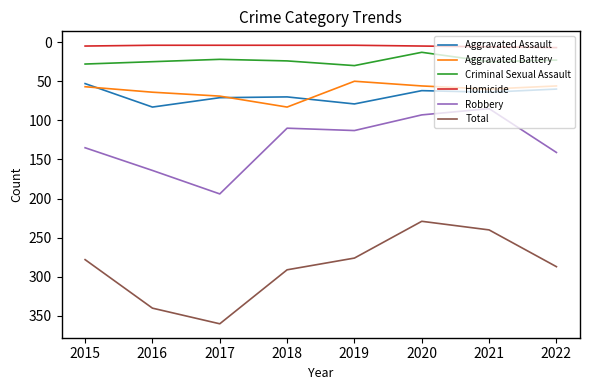

What is the difference between the second highest and second lowest values in the Aggravated Assault series?

19